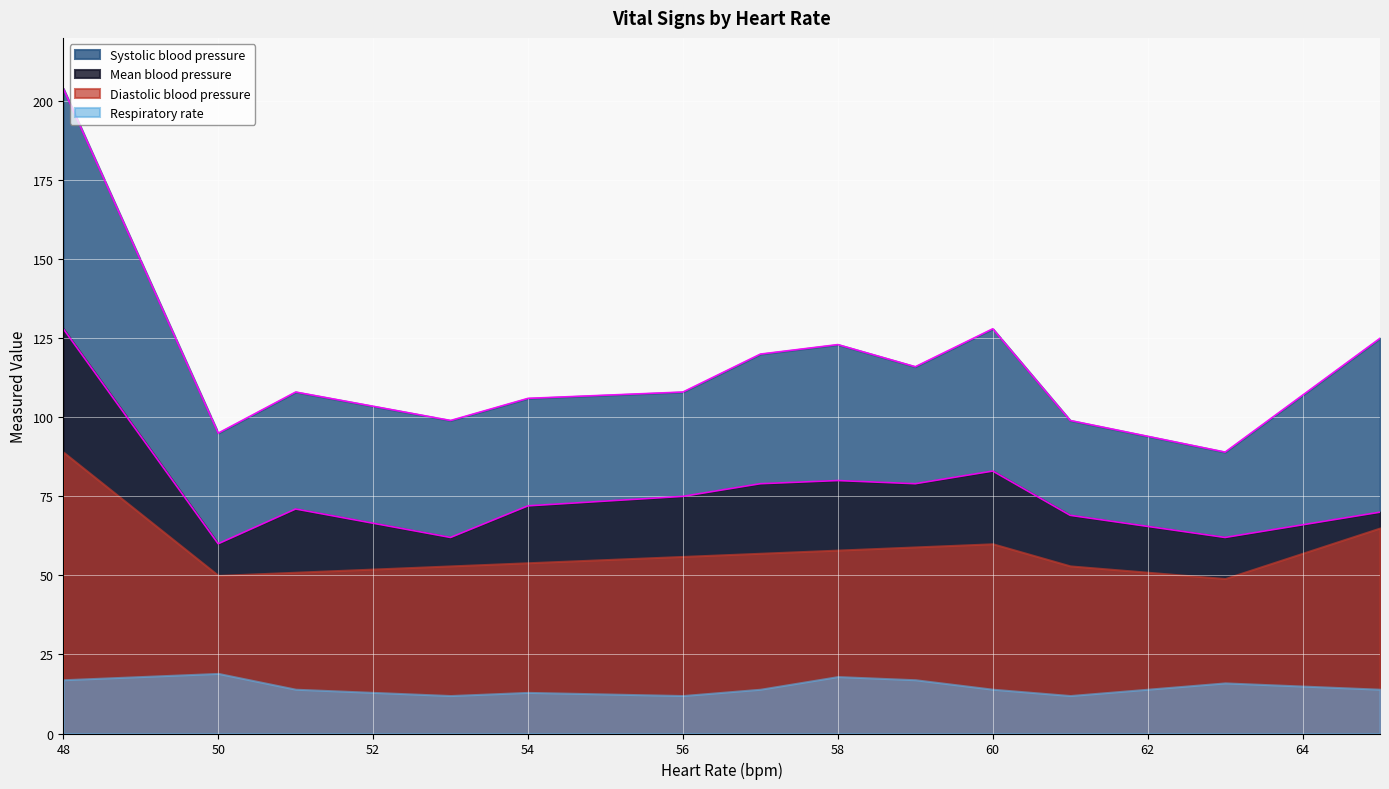

Which series has the widest spread of values?

Systolic blood pressure